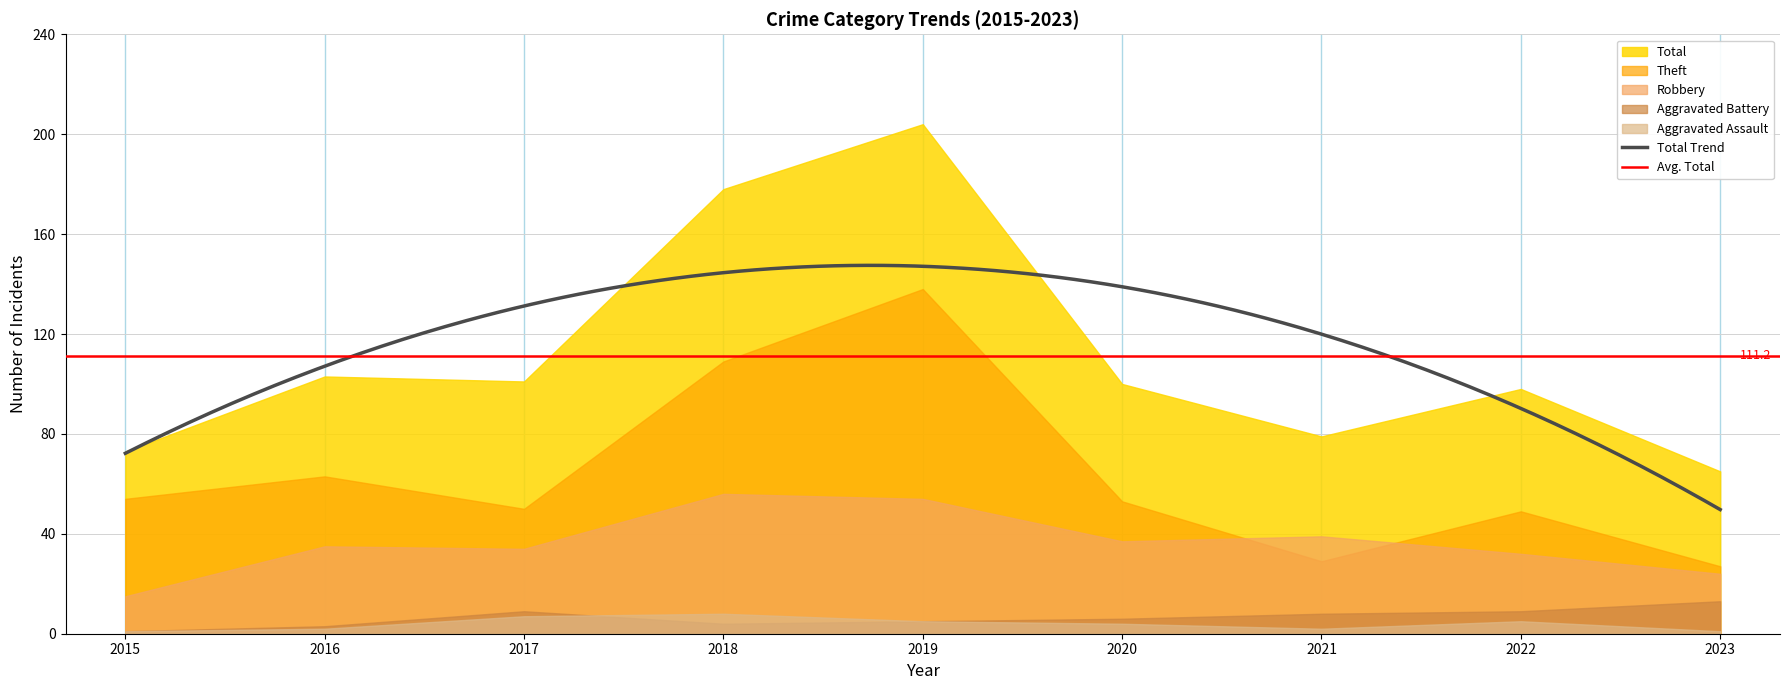

How many intersections are there between Robbery and Theft?

2